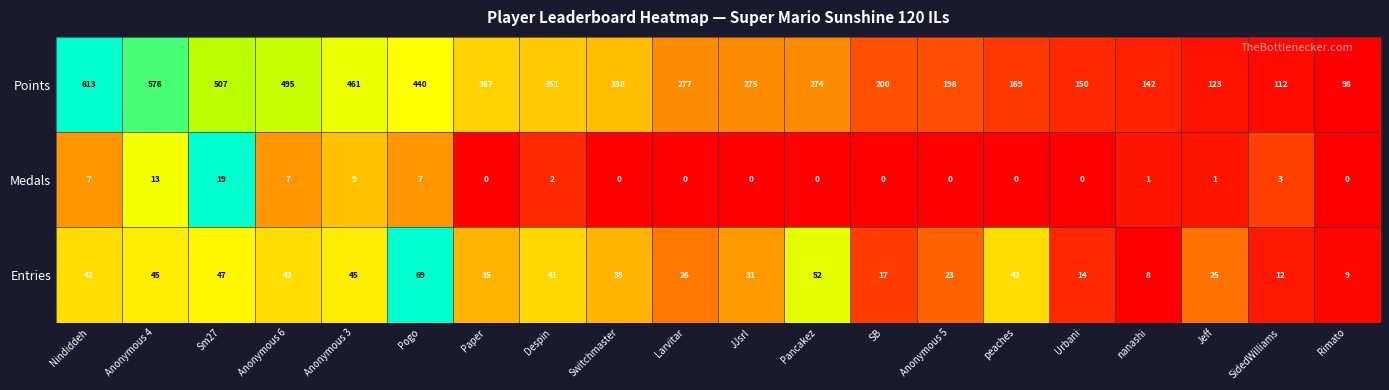

What is the difference between the Entries values at SB and SidedWilliams?

5